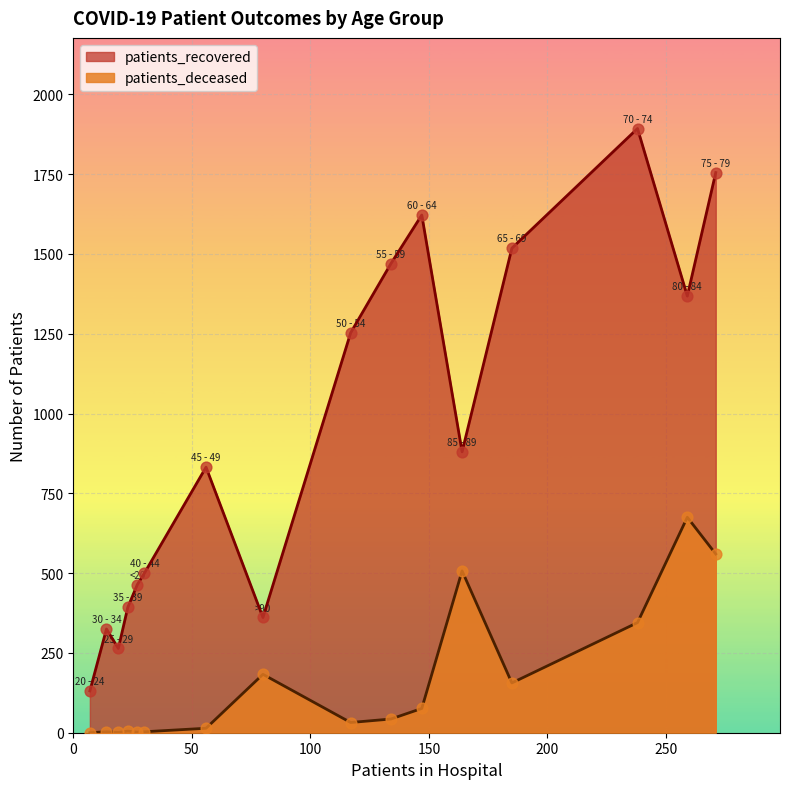

What is the total value across all series at 35 - 39?

398